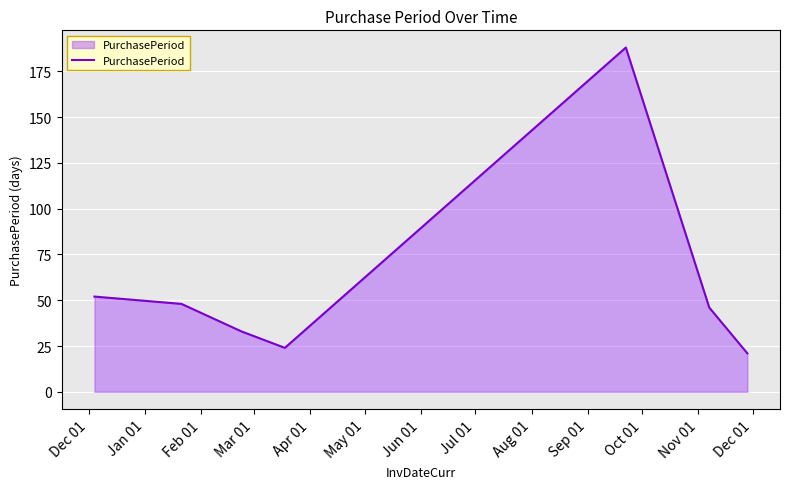

What is the minimum value shown in the chart?

21